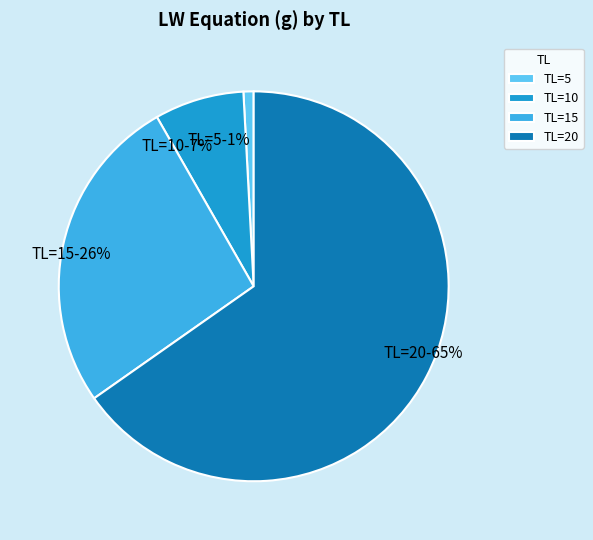

Which category has the smallest portion of the pie?

TL=5